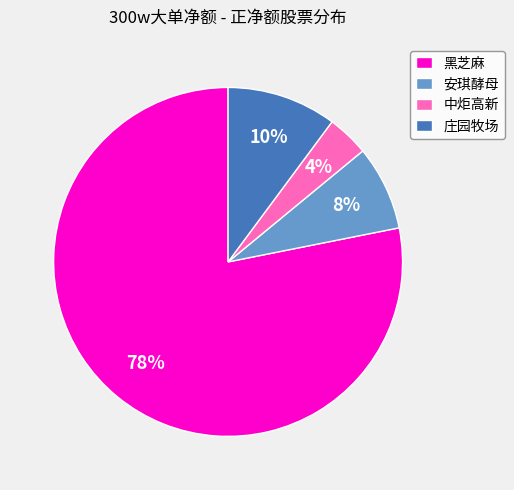

Which category accounts for the majority?

黑芝麻